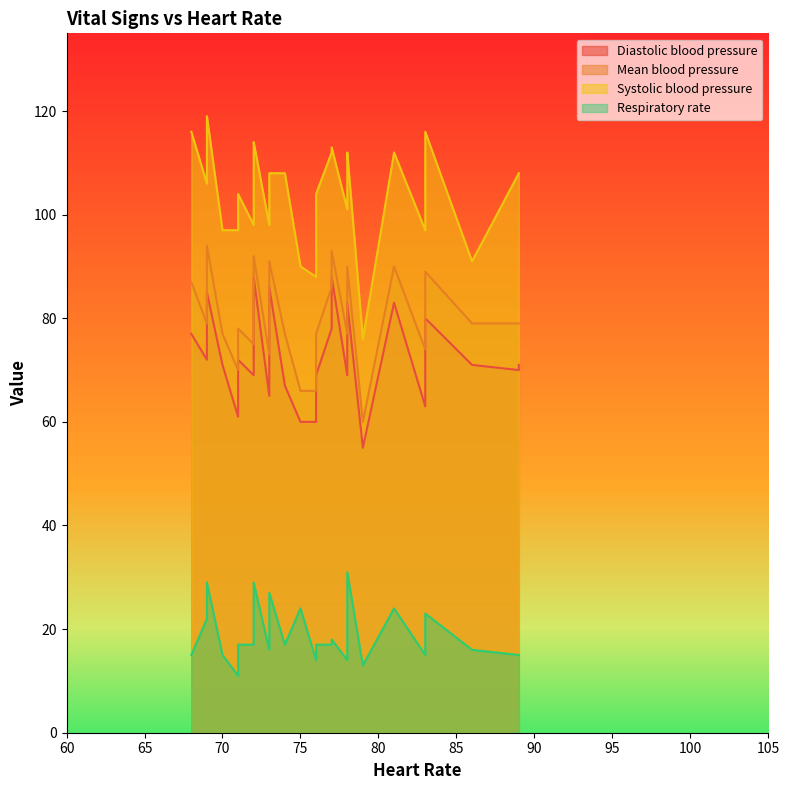

Rank the series by their maximum value, from lowest to highest.

Respiratory rate, Diastolic blood pressure, Mean blood pressure, Systolic blood pressure